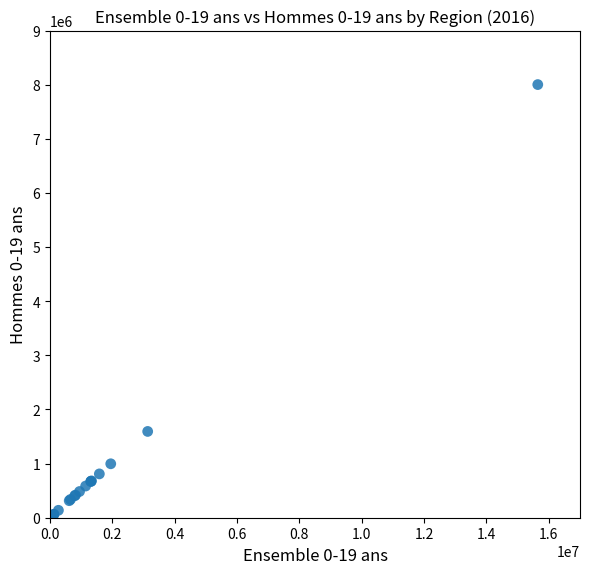

What Y value in the scatter plot is closest to 4019836?

1594653